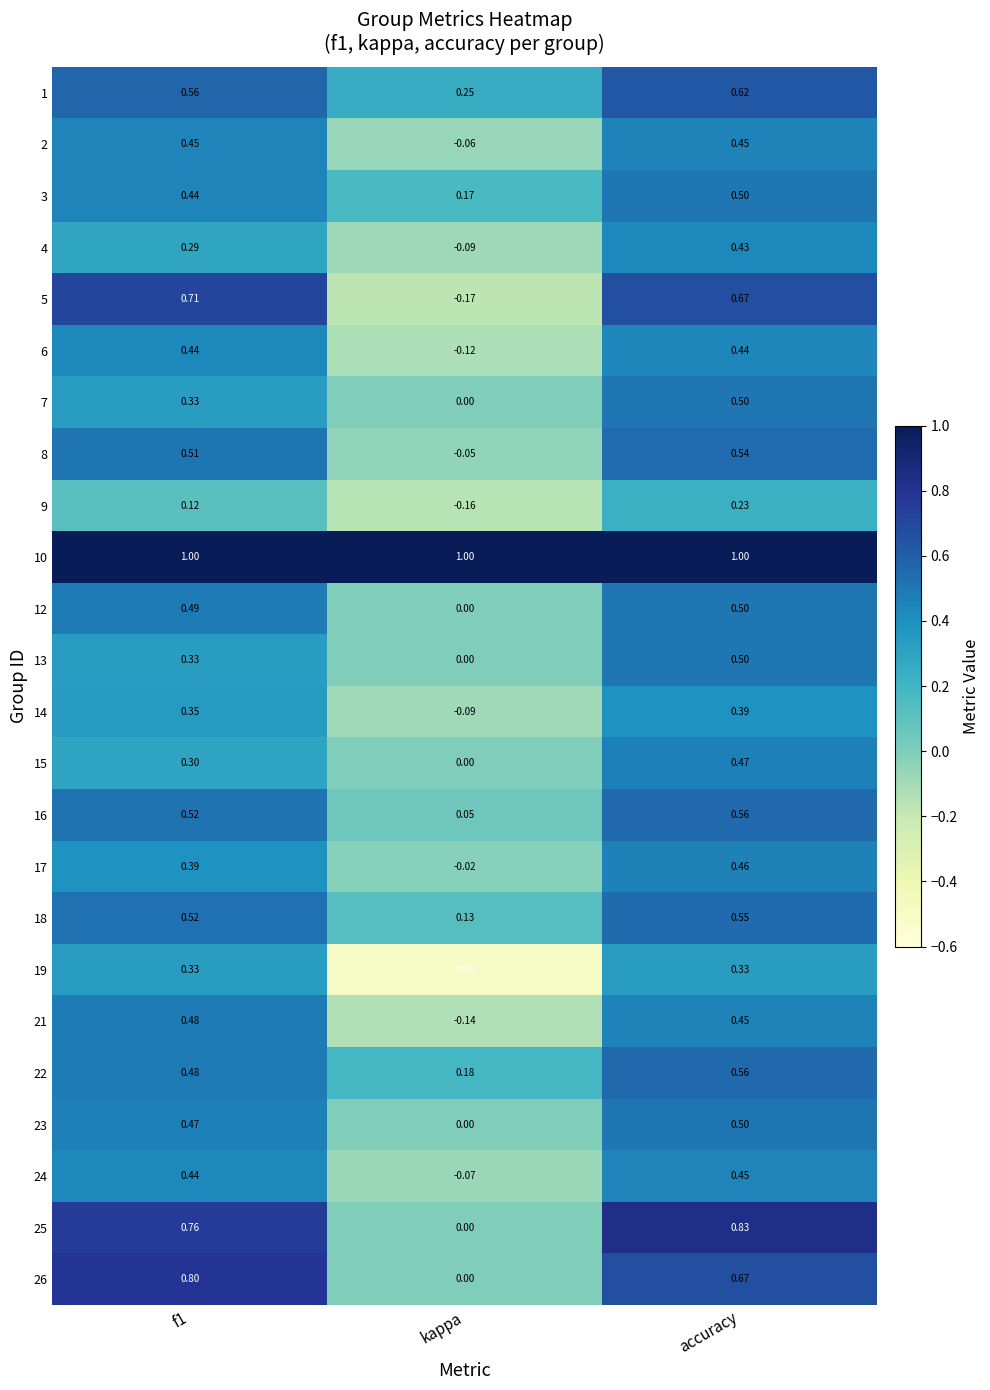

Which series has the largest range (max minus min)?

5